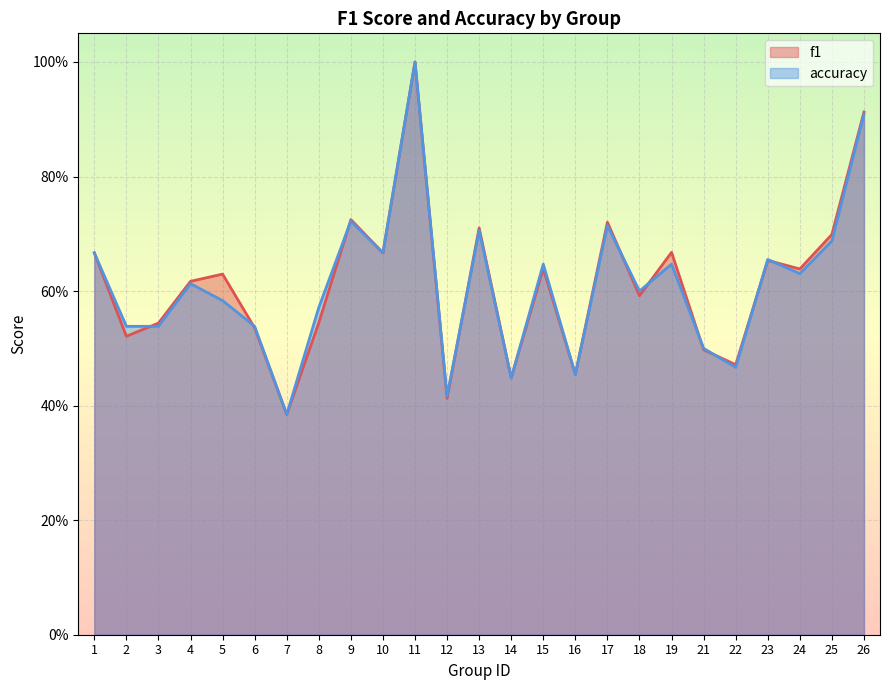

What is the lowest value of the f1 series?

0.4